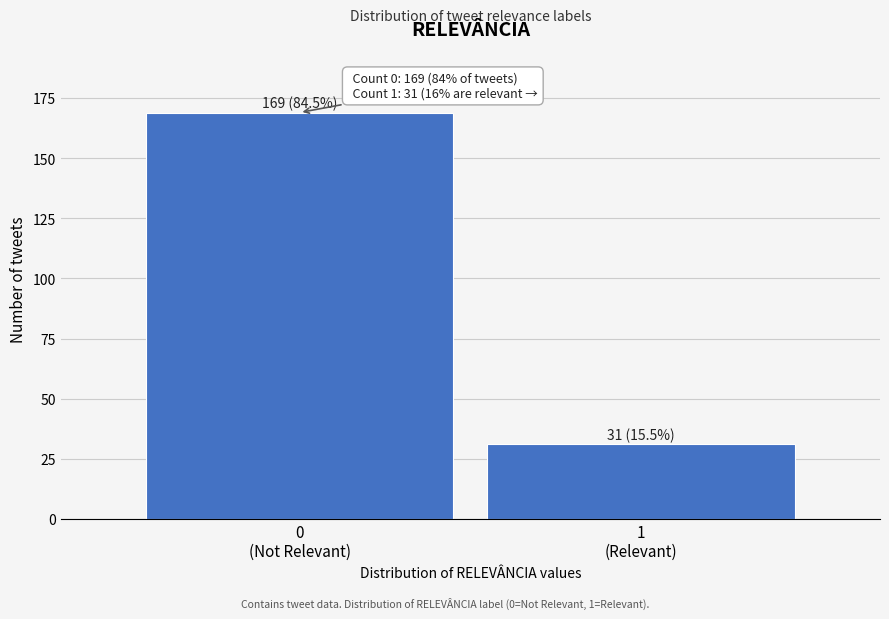

Reading left to right, list all the values displayed in this chart.

169	31